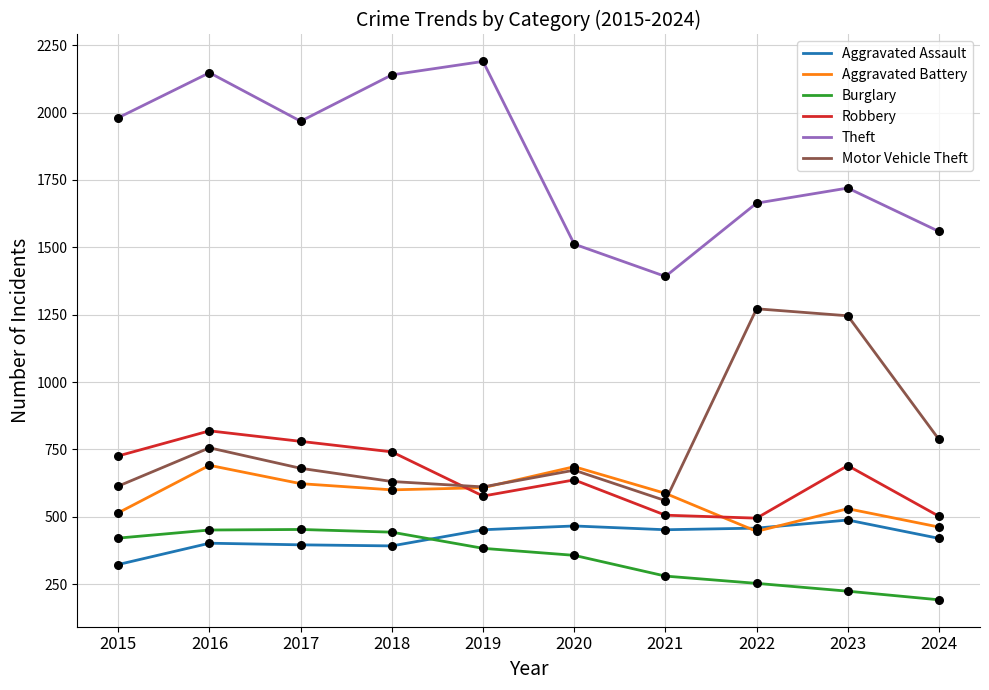

At which category is the sum across all series the highest?

2016